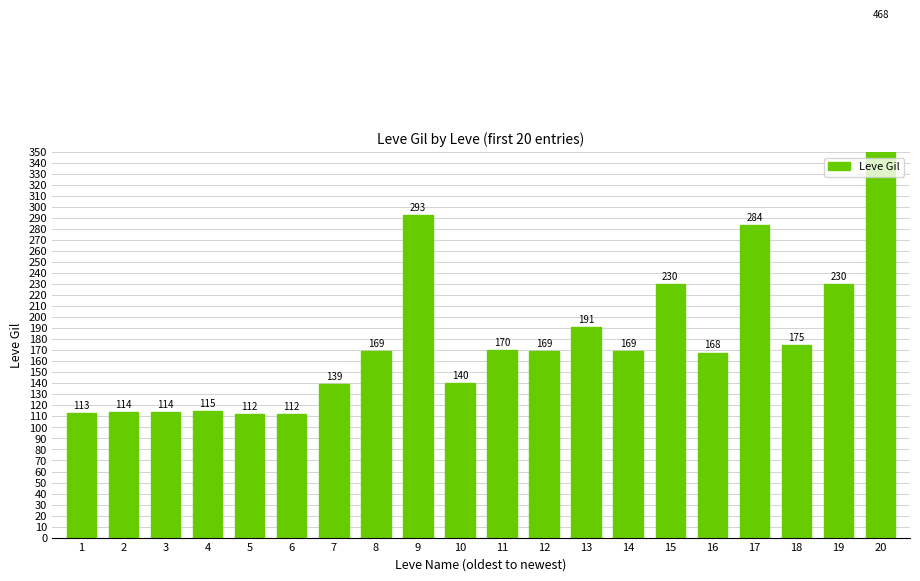

How many bars are there in total?

20